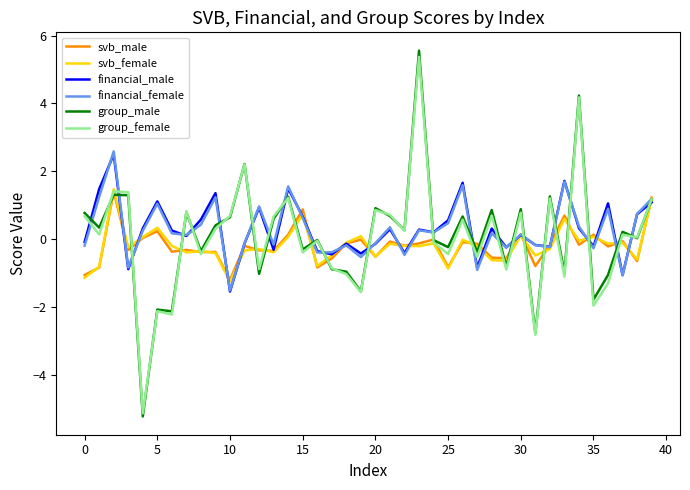

What is the maximum value shown in the chart?

5.6